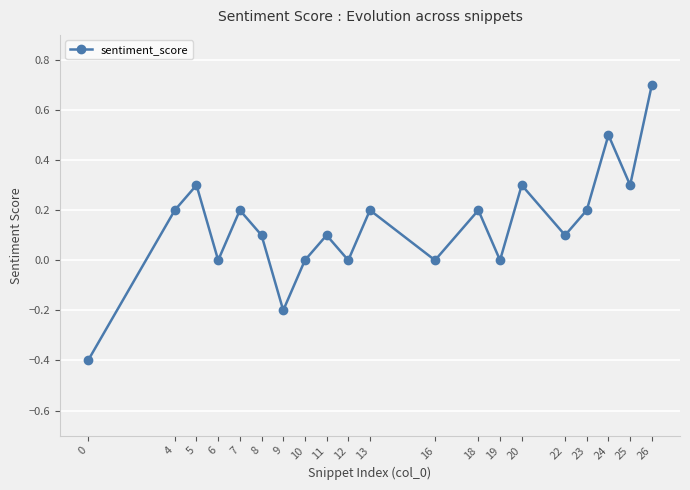

Count the number of categories in the chart.

20